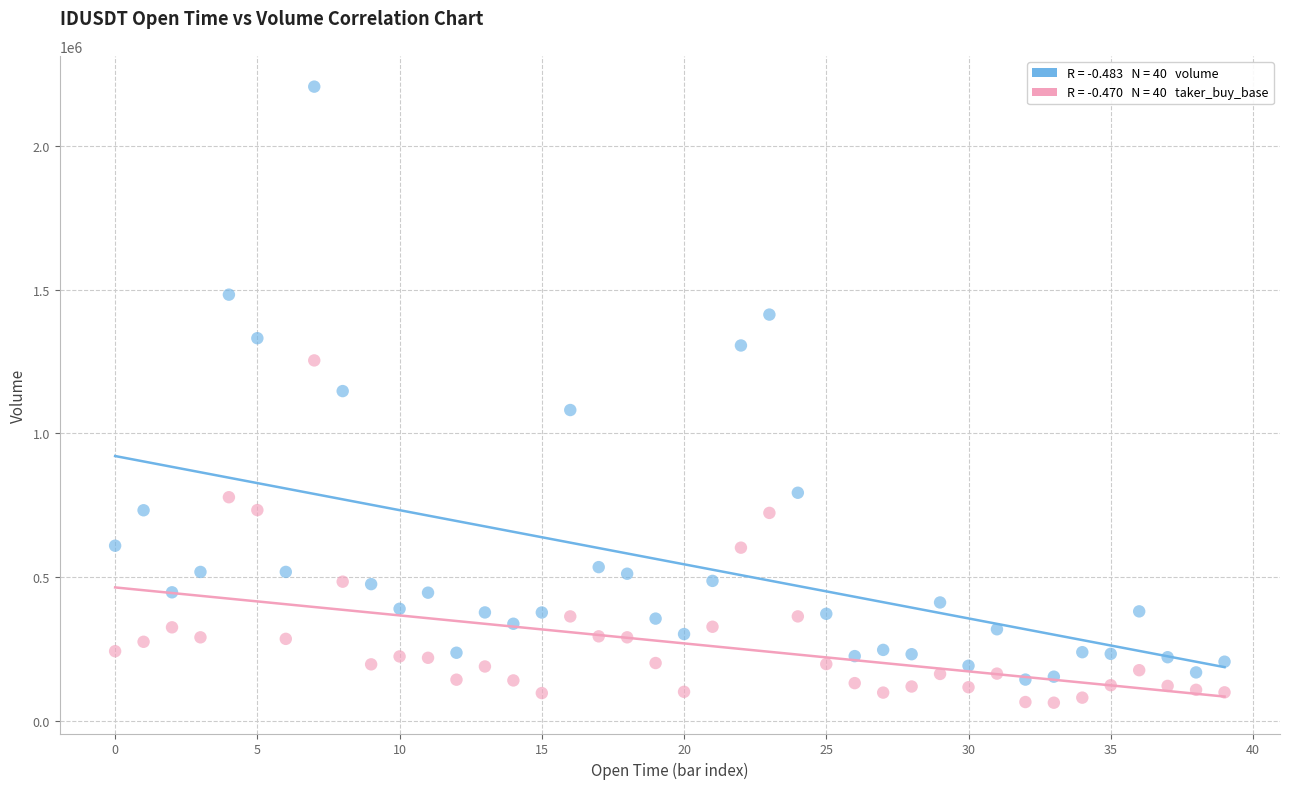

Across all data points, what is the range of Y values (max minus min)?

2145351